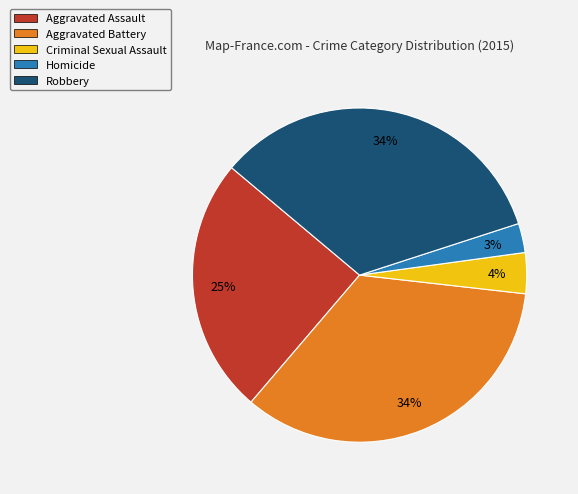

To the nearest percent, what is the average slice percentage?

20%